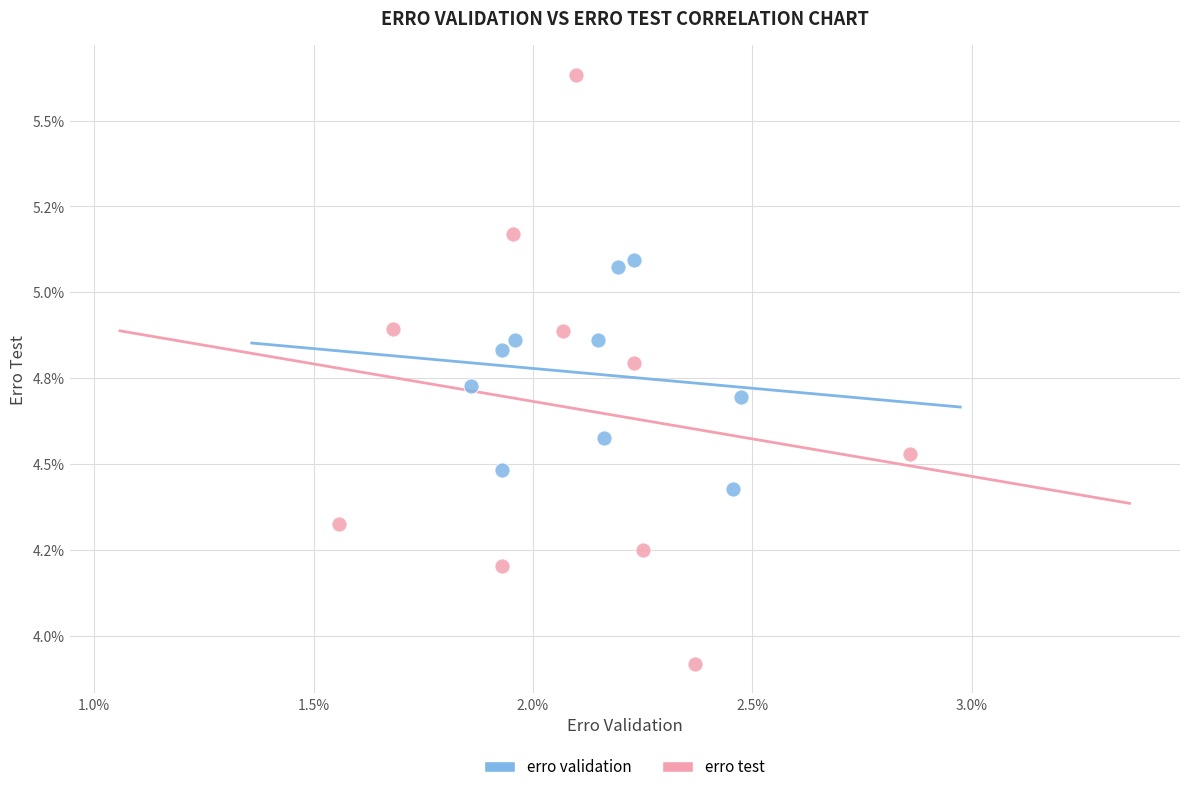

Which series reaches the maximum Y coordinate?

erro test